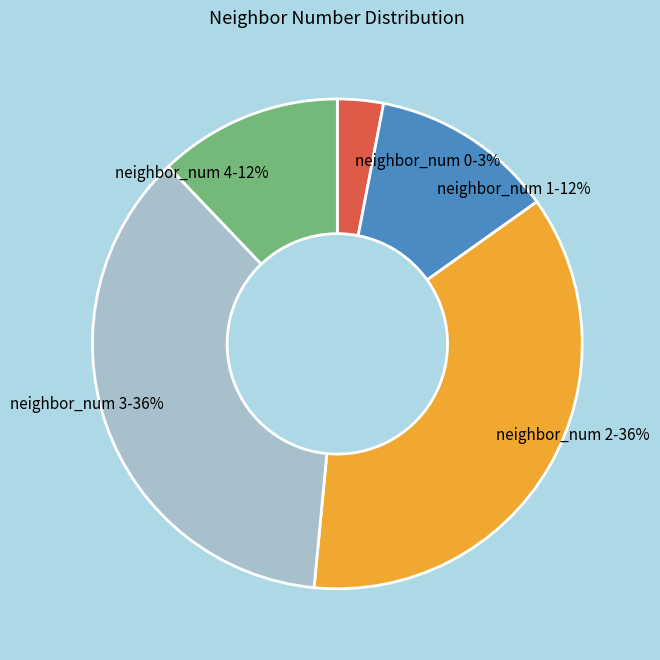

To the nearest percent, what percentage of the pie is neighbor_num 2?

36%